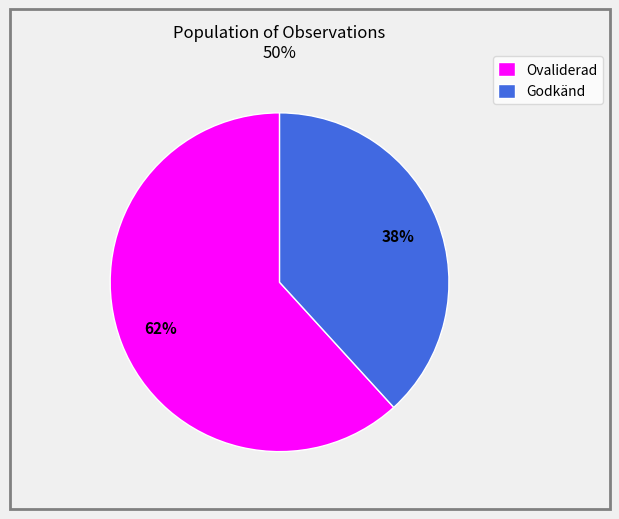

How many segments does this pie chart have?

2